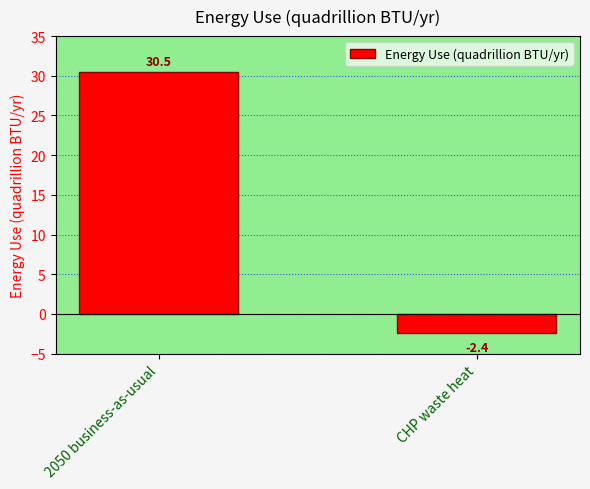

At which category does the chart reach its minimum across all series?

CHP waste heat